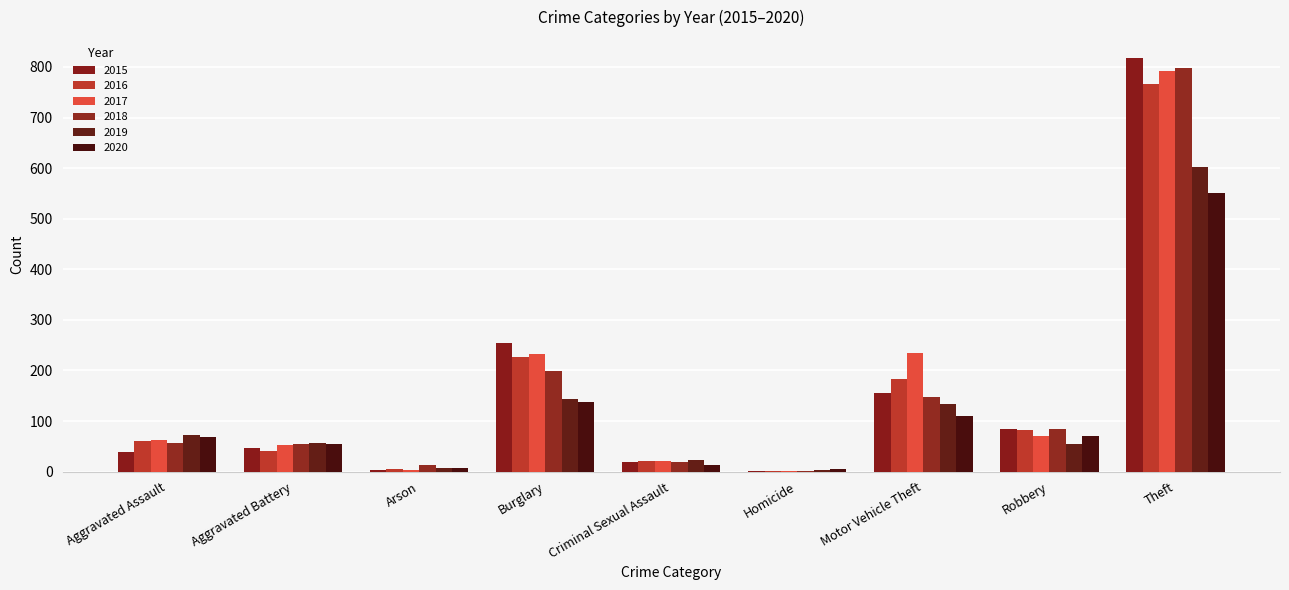

Count the number of categories in the chart.

9